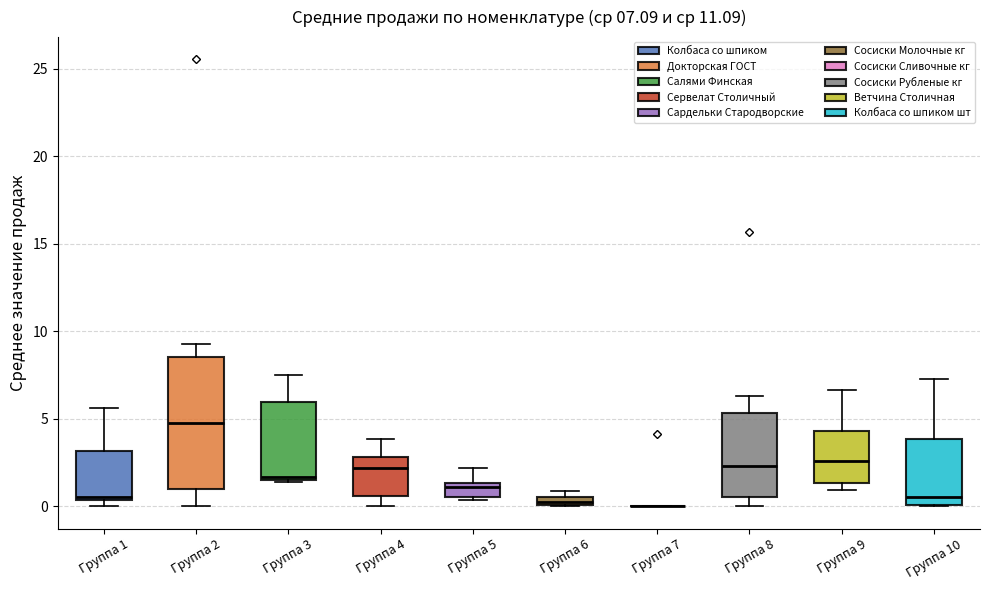

Comparing the boxes themselves (not the whiskers), which one is the tallest?

Группа 2